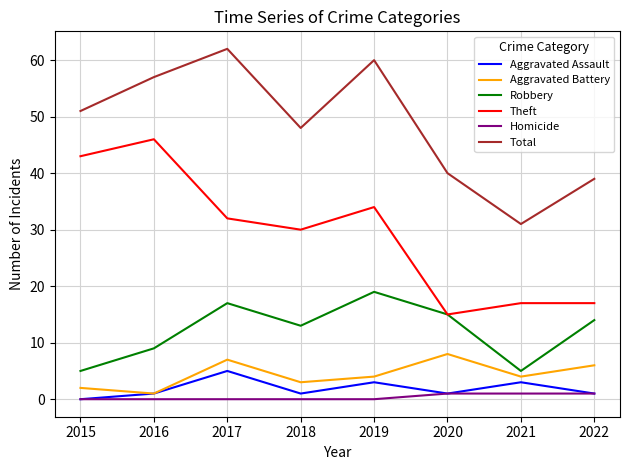

What is the difference between the Aggravated Battery values at 2018 and 2020?

5